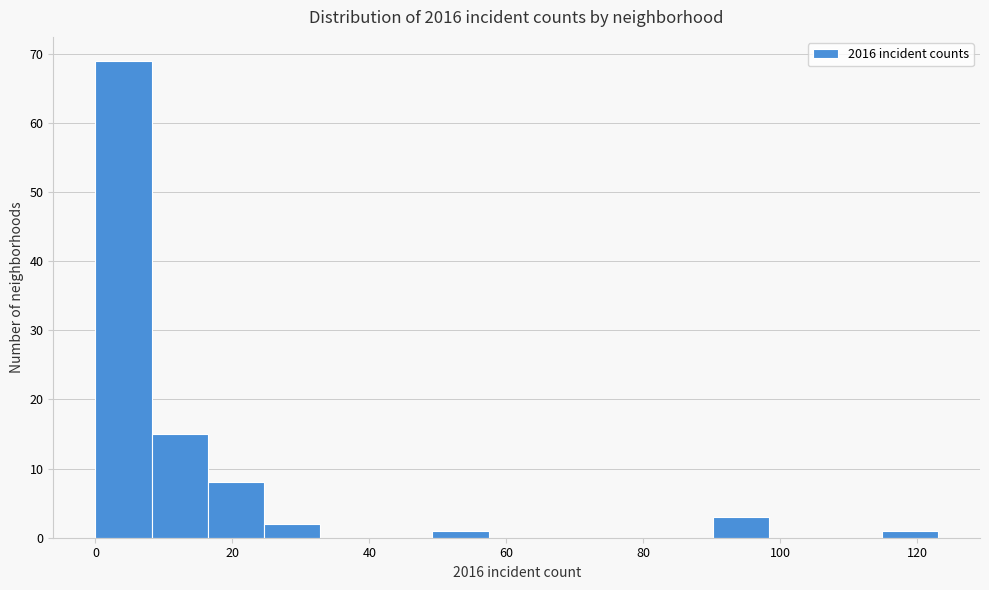

What is the height of the bar covering 90.2 to 98.4 on the x-axis? Neither the bar edges nor the heights are printed on the chart, so give them approximately, as read against the axes.

3